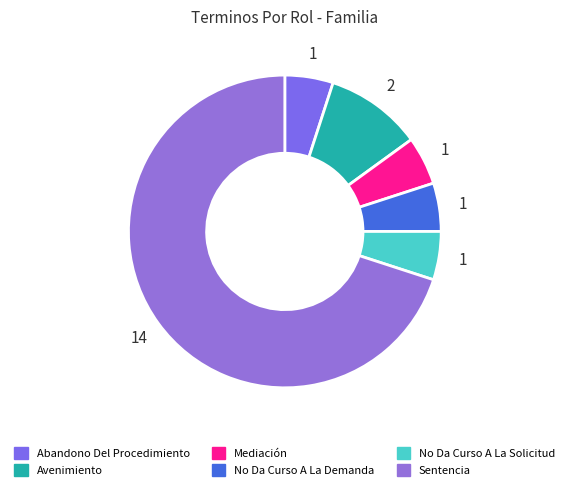

What percentage do Abandono Del Procedimiento and No Da Curso A La Demanda together represent?

10.0%